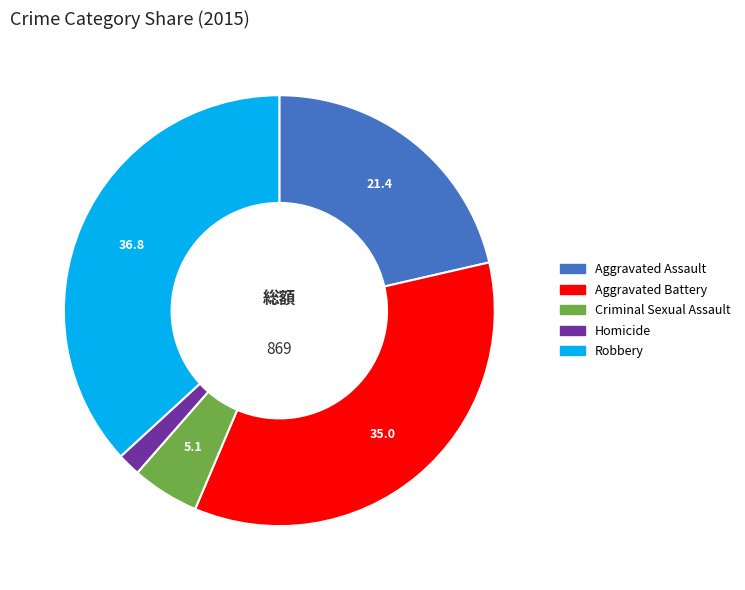

Count the number of slices in the pie.

5